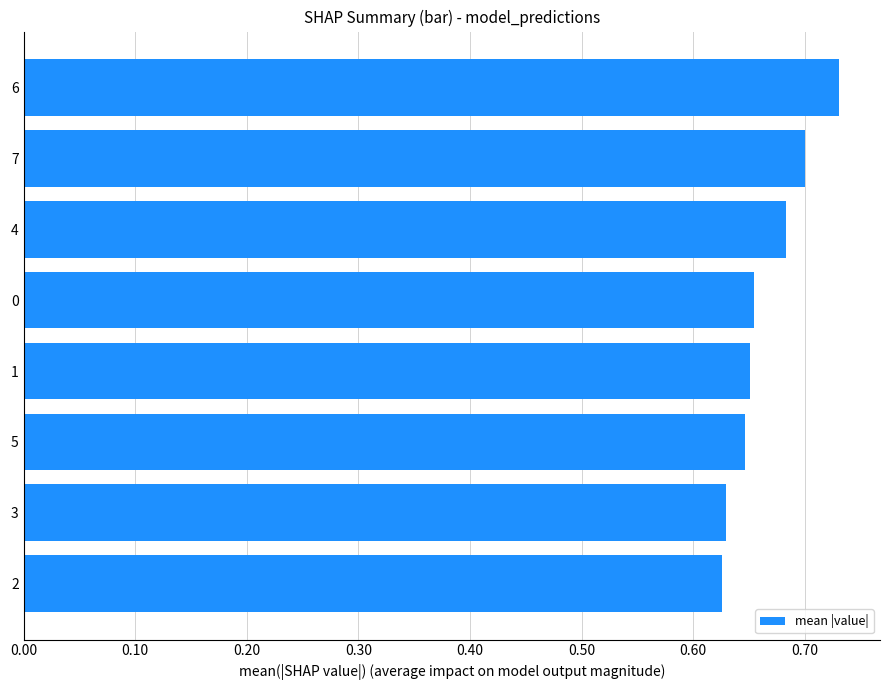

True or false: the data shows 0.2 at 6.

False